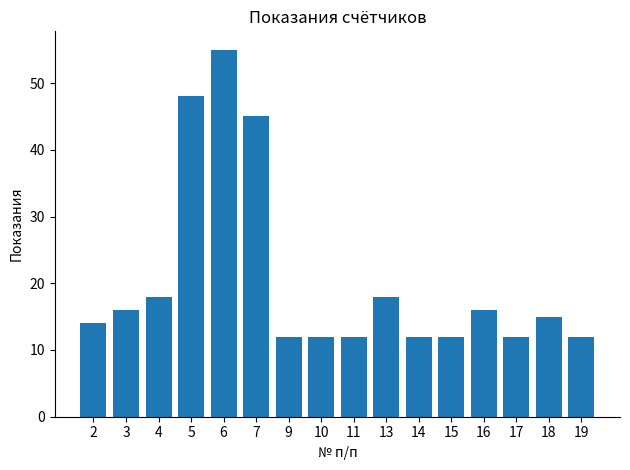

Reading left to right, what are all the values shown in this chart?

2=14	3=16	4=18	5=48	6=55	7=45	9=12	10=12	11=12	13=18	14=12	15=12	16=16	17=12	18=15	19=12